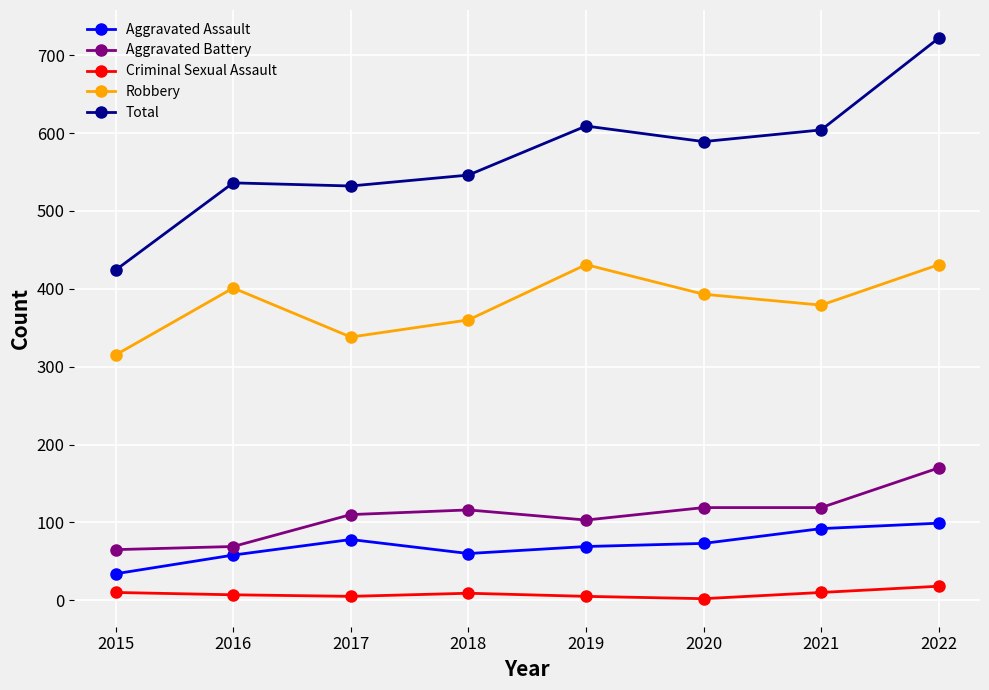

At which label does Aggravated Assault reach its minimum?

2015